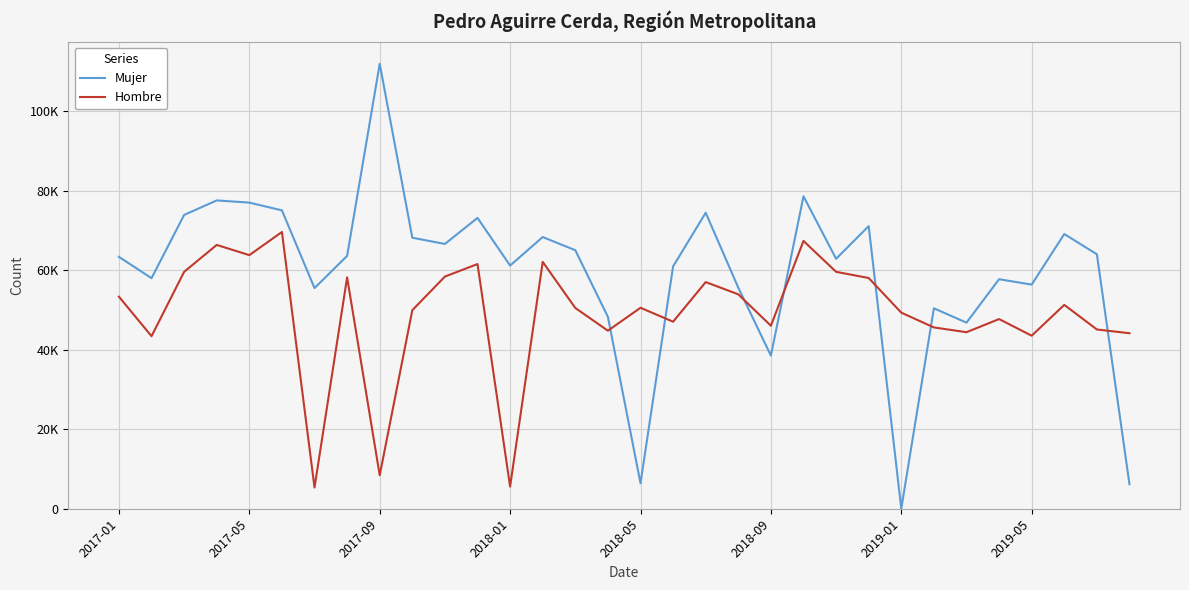

Is this an area chart (filled region under the line)?

No